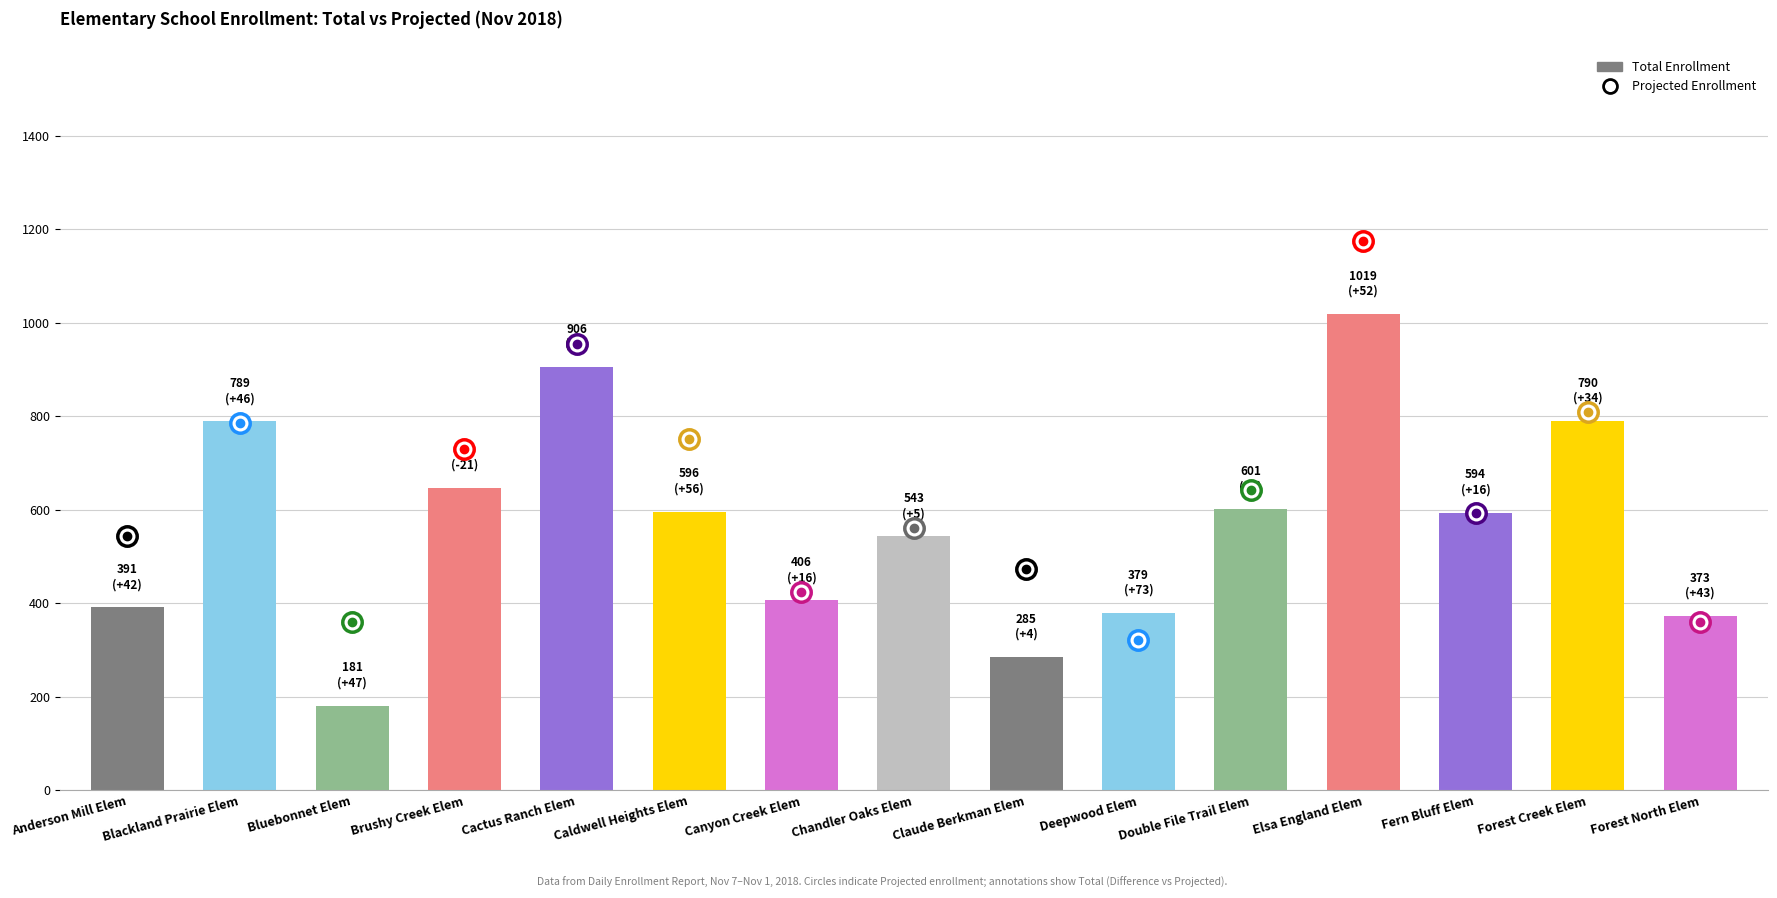

Are the bars grouped side by side (vs. stacked)?

No